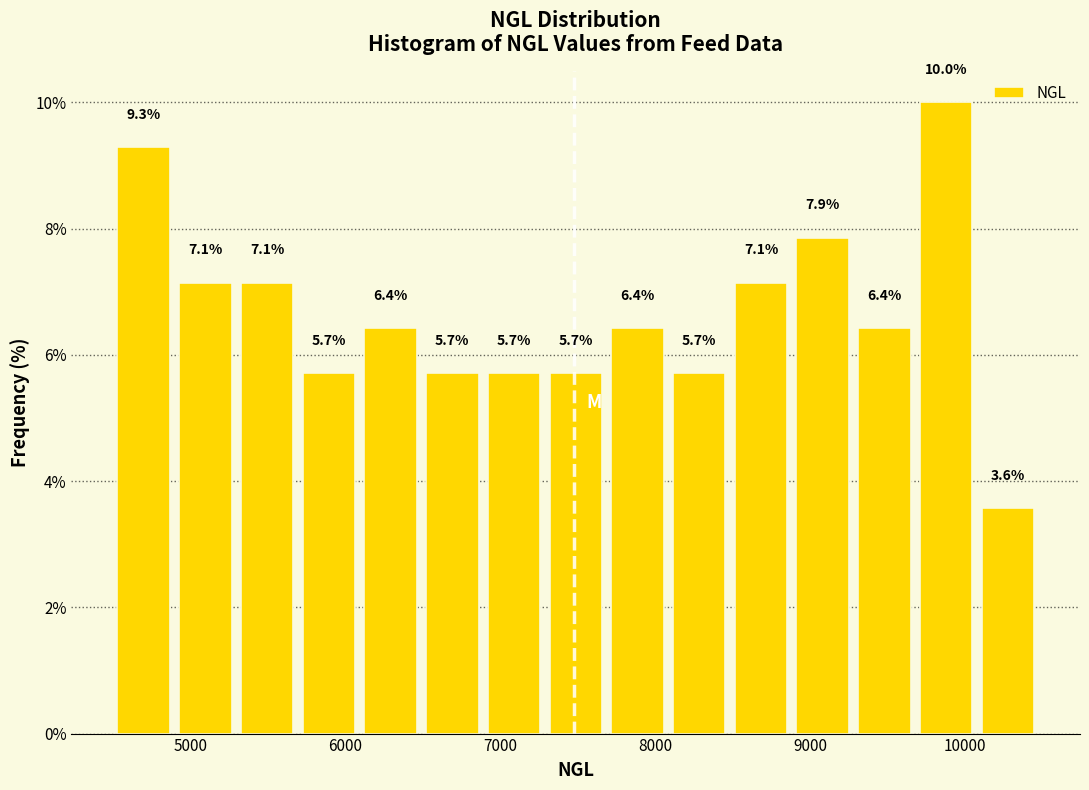

Read against the x-axis, roughly where is the centre of the tallest bar?

9900